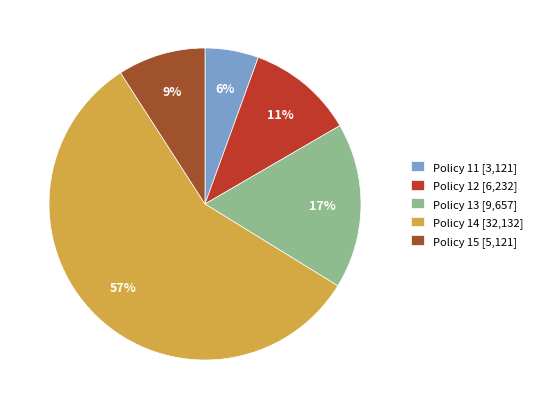

Which slice is the smallest?

Policy 11